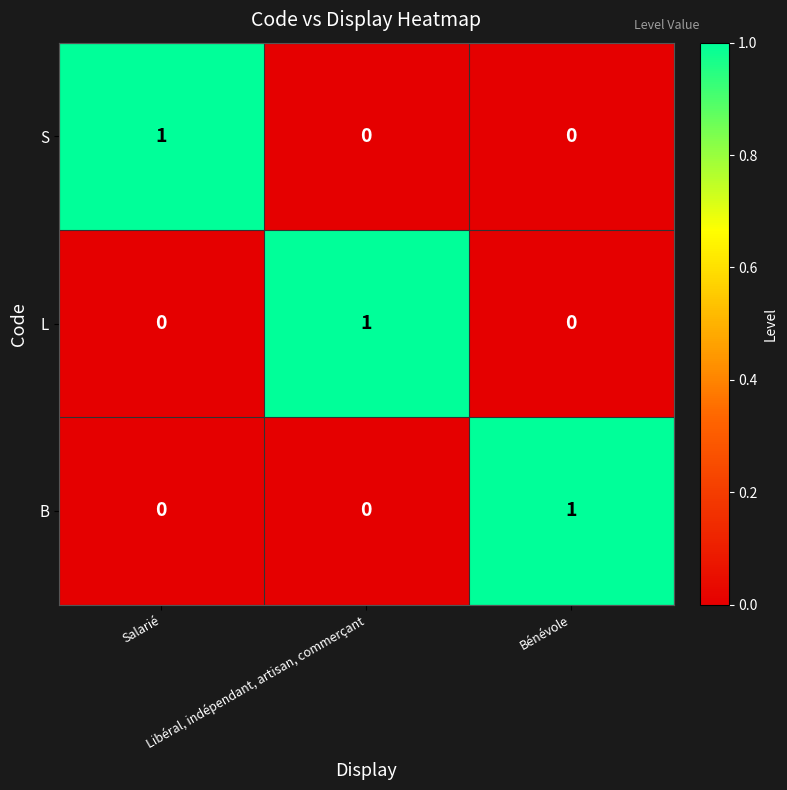

At how many categories does at least one series exceed 0?

3